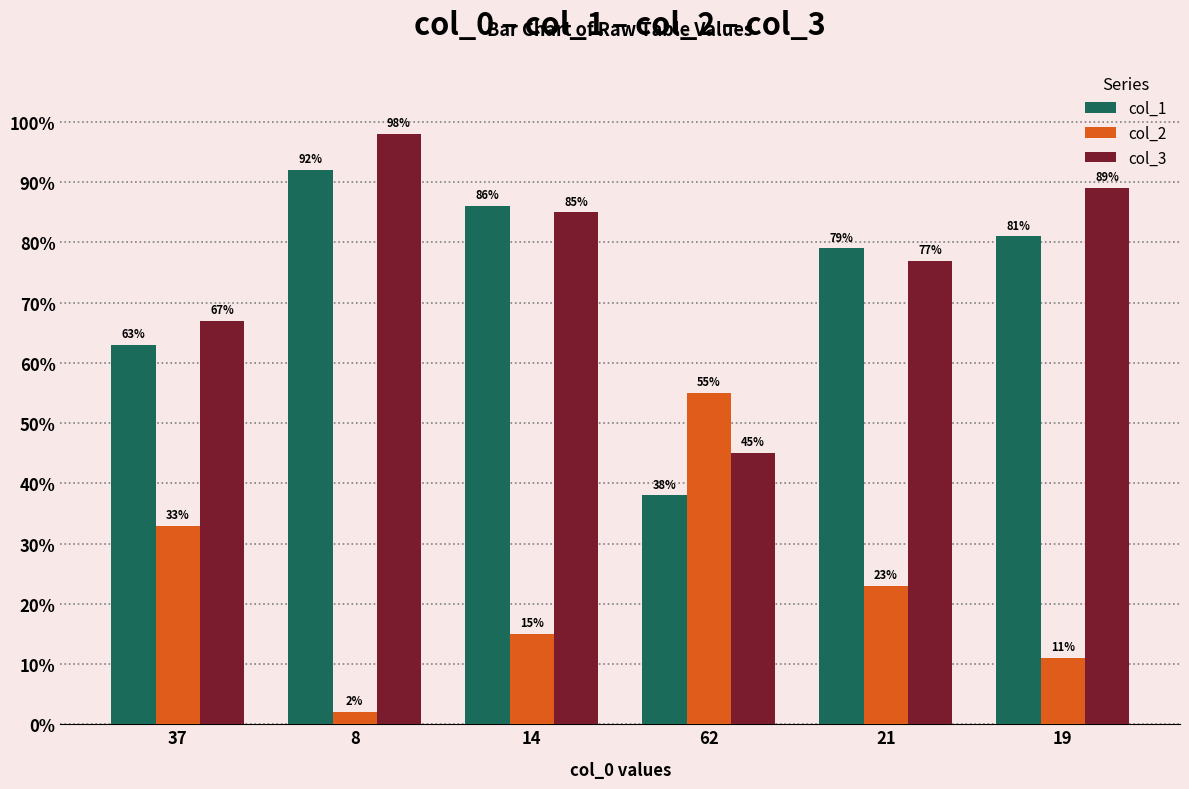

What are all the series names shown in the legend?

col_1, col_2, col_3